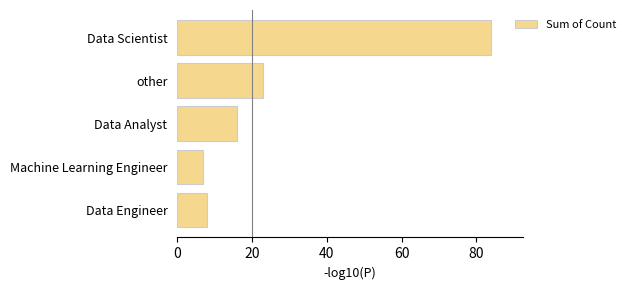

What position from the bottom is other?

4